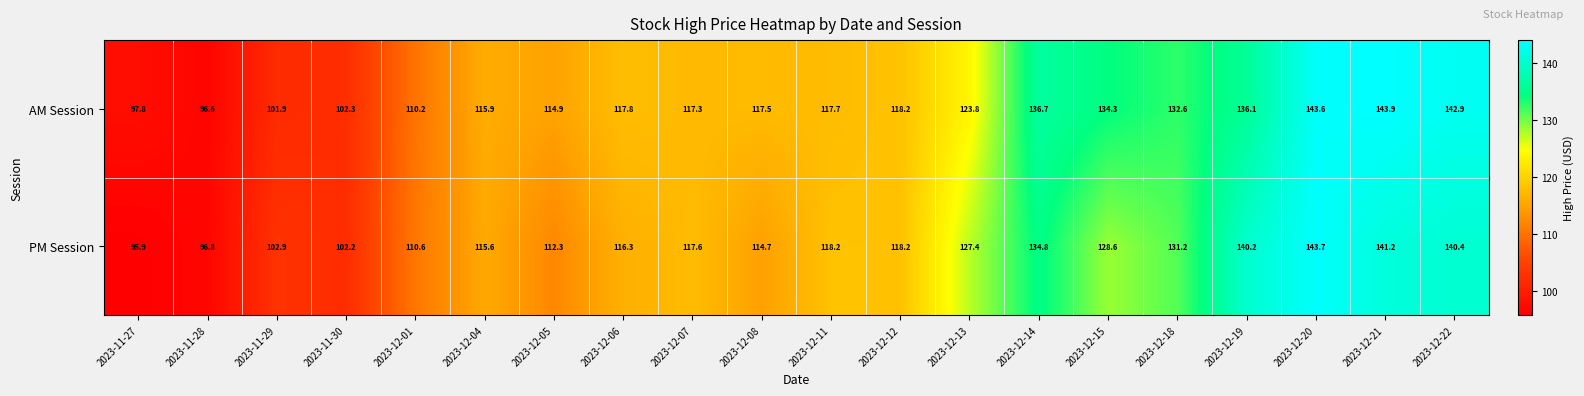

Is the value of PM Session at 2023-11-30 greater than the value of AM Session at 2023-12-20?

No